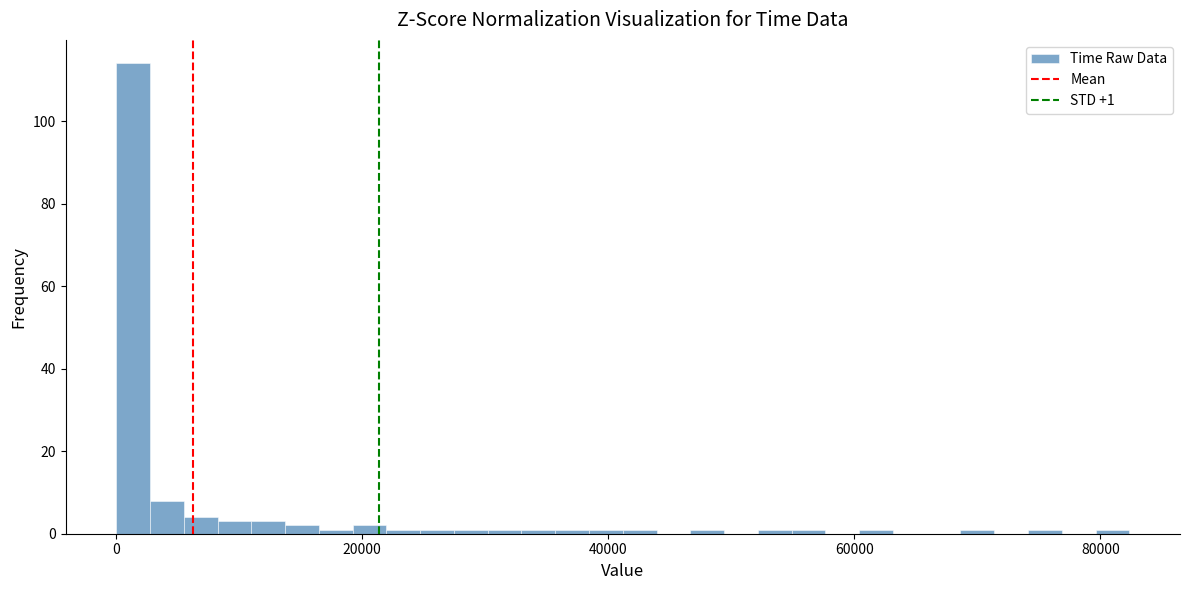

Around what value on the x-axis is the tallest bar? Give the approximate position of its centre, as read against the axis.

2000